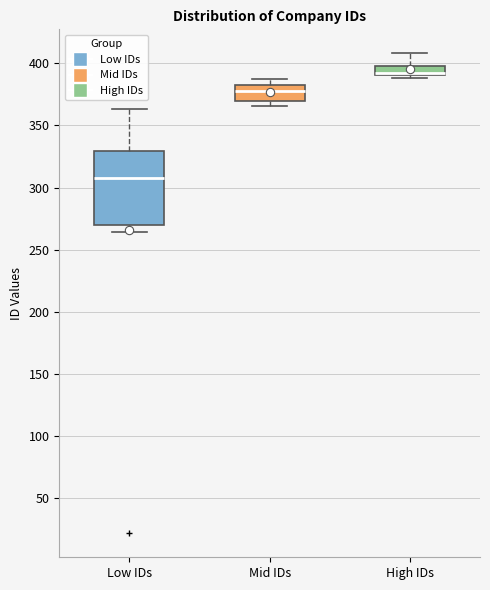

Reading left to right, transcribe this box plot: for each box, give where its median line is, the range the box spans, and where its two whiskers end, as read against the y-axis. The values are not printed on the chart, so give them approximately, as read against the axis.

Low IDs: median 310, box 270 to 330, whiskers 265 to 365
Mid IDs: median 380 (just below the box's upper edge), box 370 to 380, whiskers 365 to 385
High IDs: median 395, box 390 to 400, whiskers 390 (just below the box's lower edge) to 410